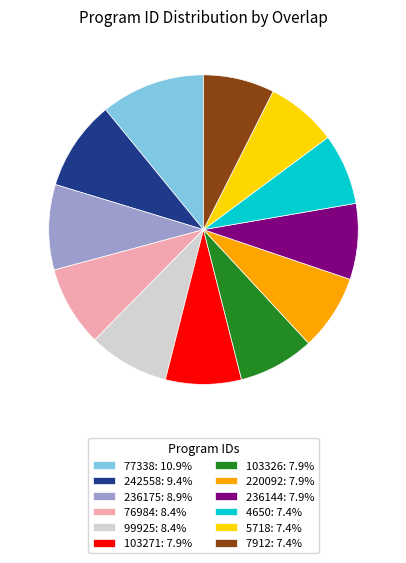

Is it true that 76984 is 1% of the pie?

False